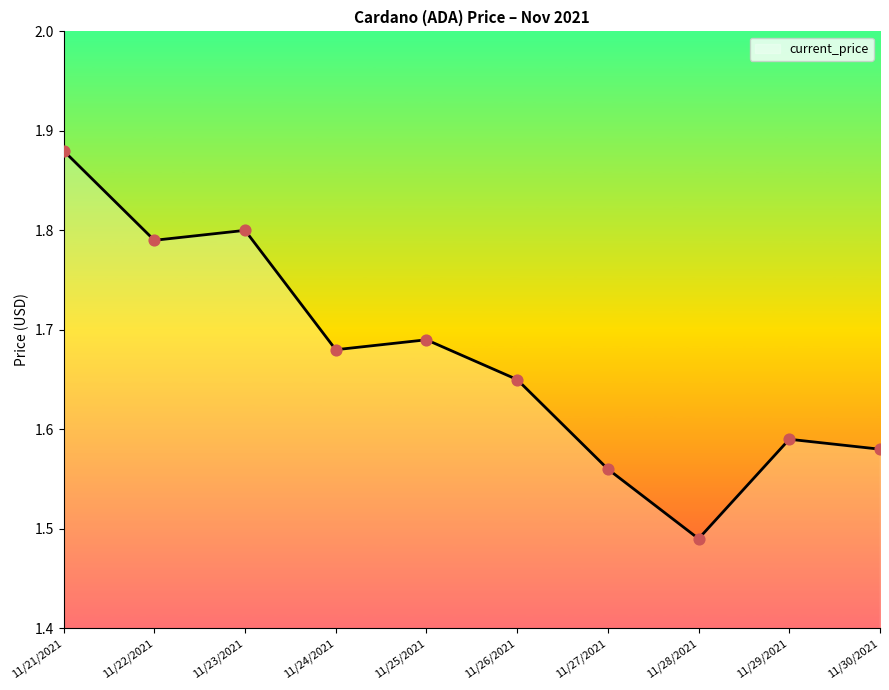

Which has a higher value, 11/22/2021 or 11/26/2021?

11/22/2021